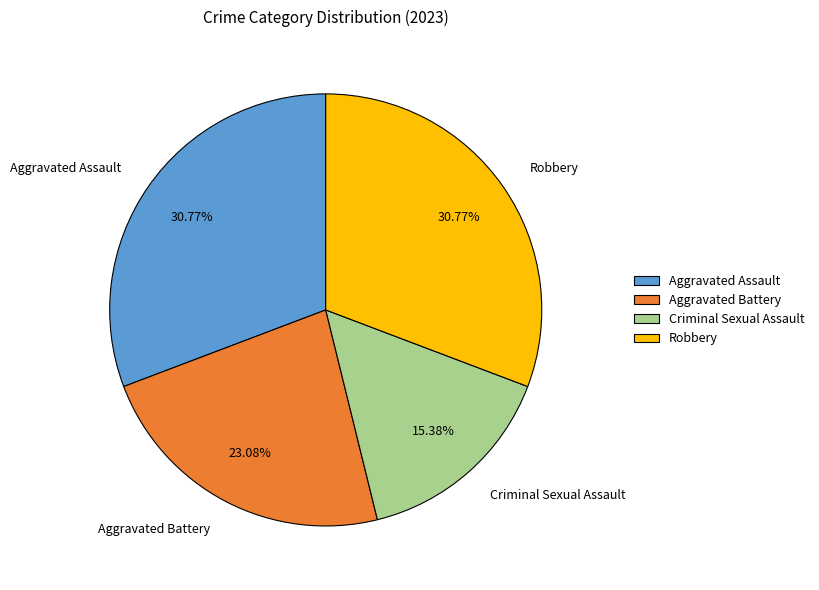

Approximately how many times larger is the value at Criminal Sexual Assault compared to Aggravated Battery?

0.7